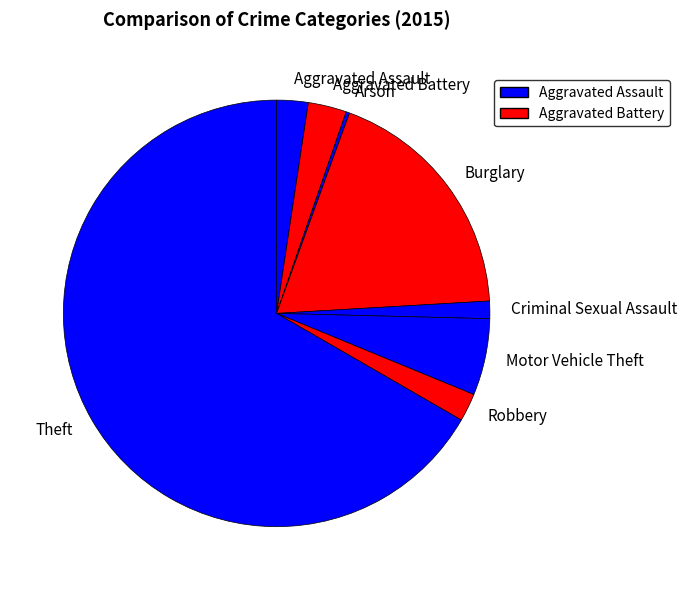

Which category has the biggest portion of the pie?

Theft